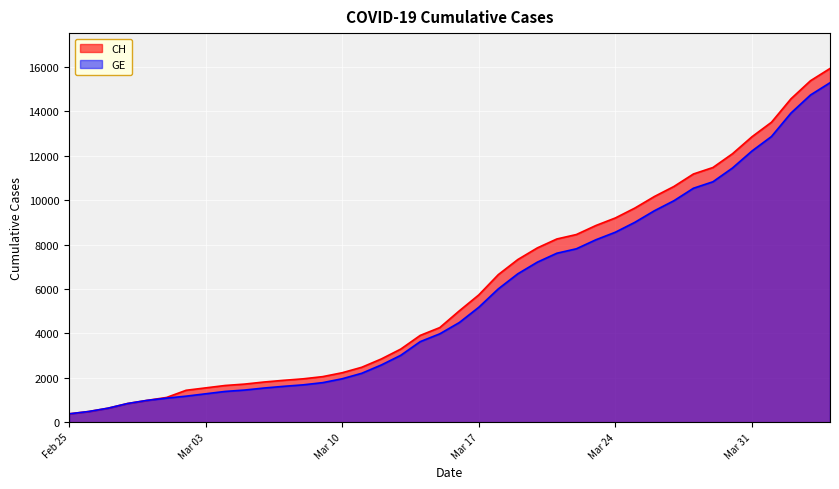

What is the smallest value displayed?

375